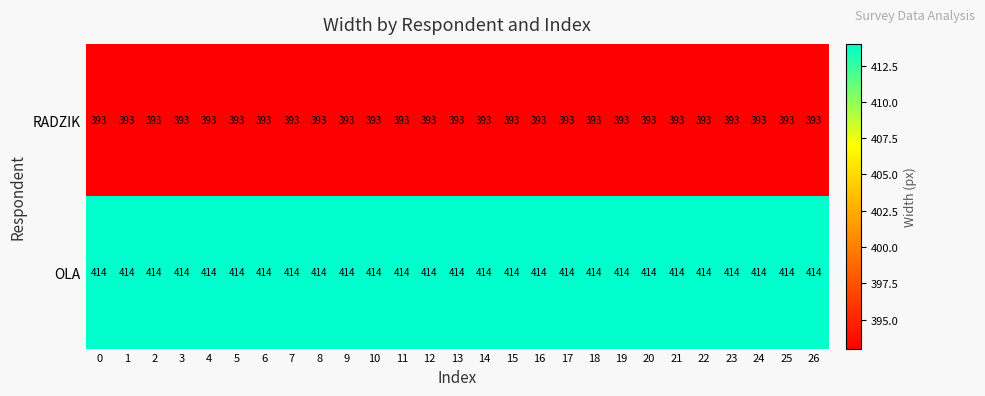

What is the maximum value for OLA?

414